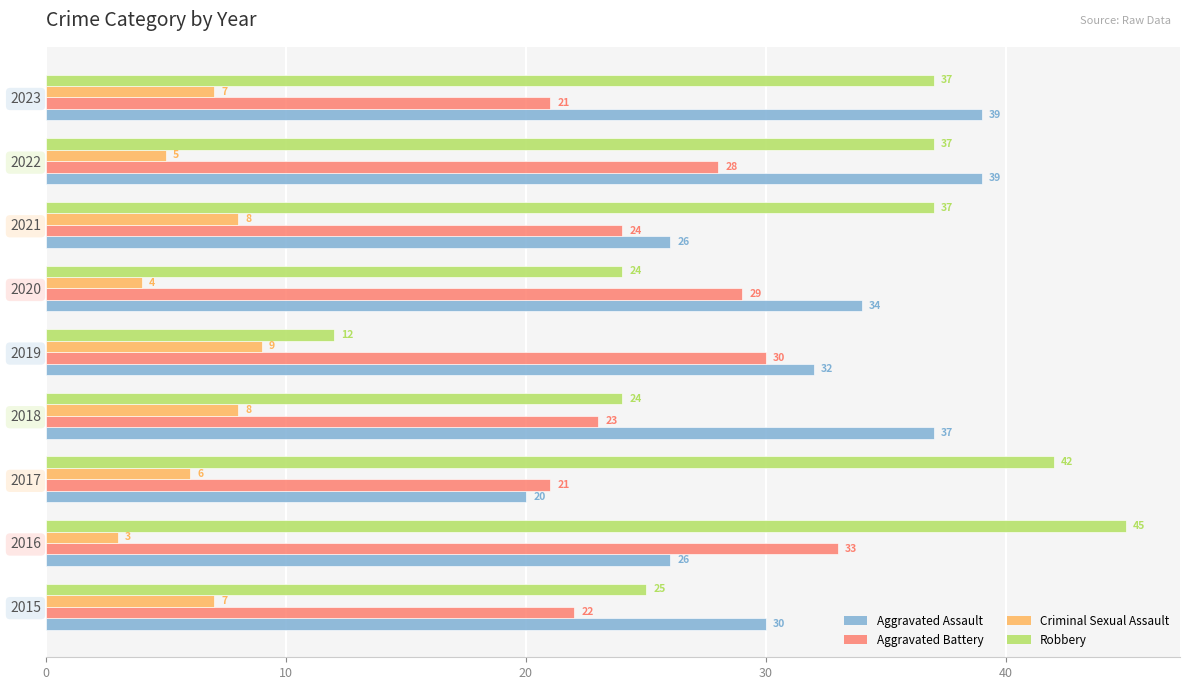

What is the difference between the second highest and second lowest values in the Criminal Sexual Assault series?

4